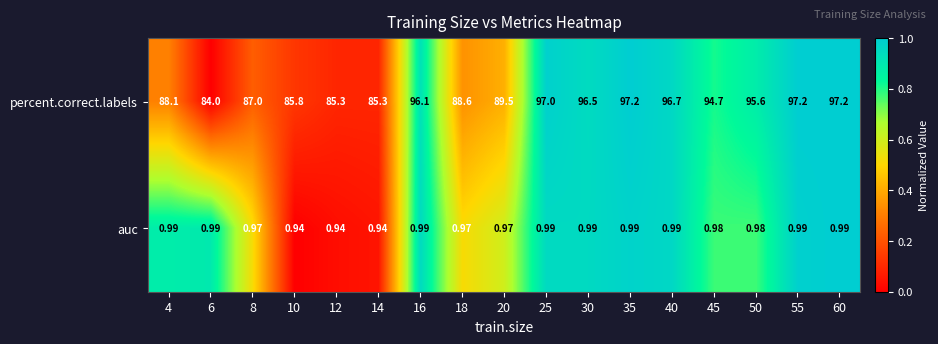

Which series has the widest spread of values?

percent.correct.labels